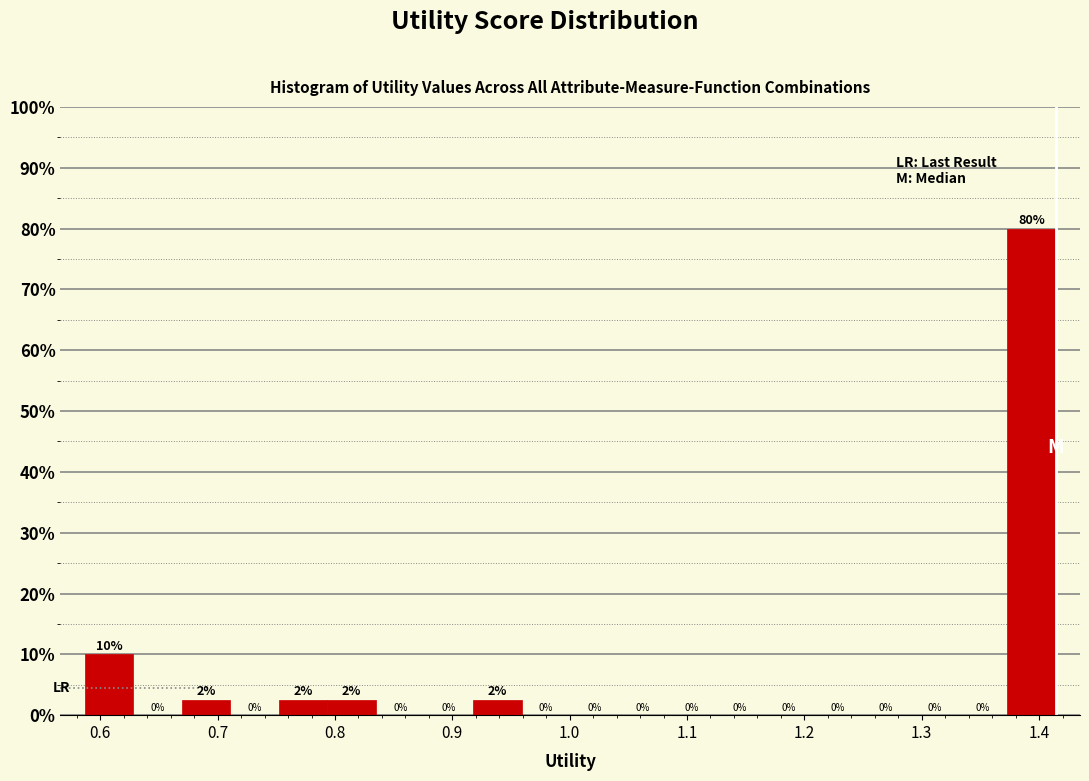

Which range on the x-axis has the tallest bar?

1.37 to 1.41